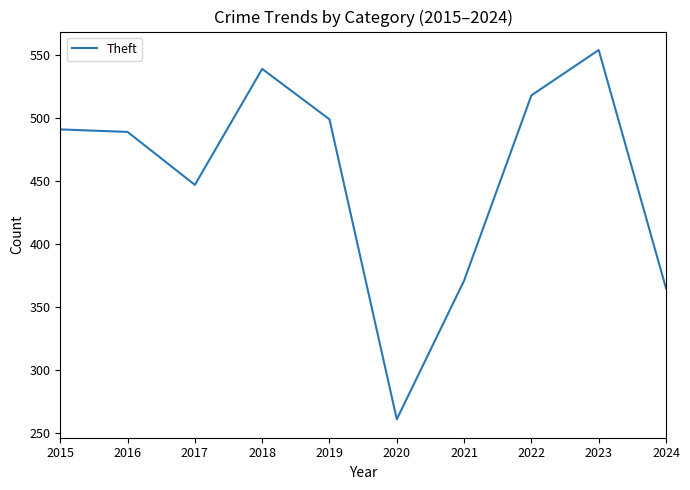

Approximately how many times larger is the value at 2020 compared to 2019?

0.5